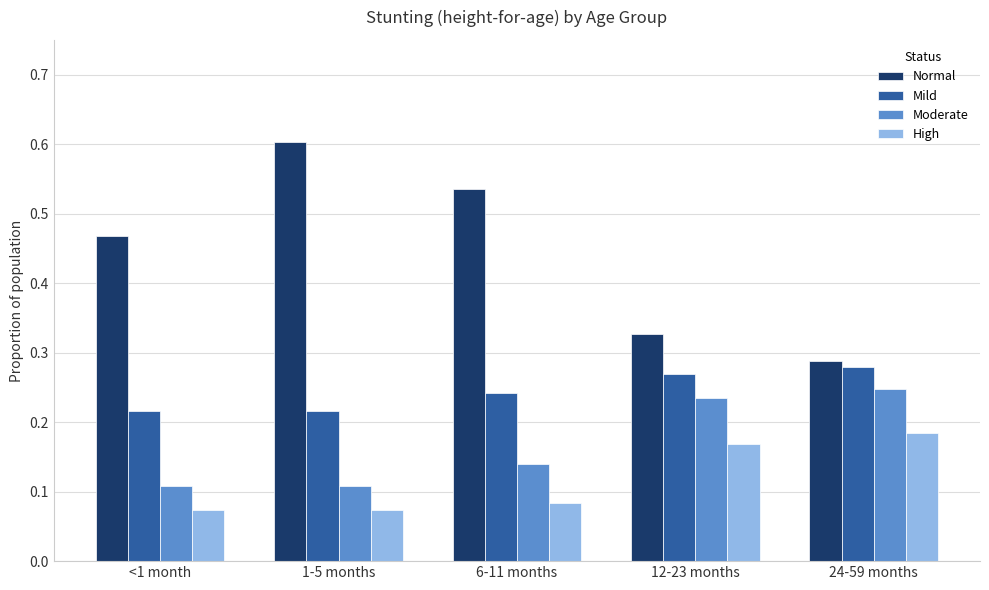

Rank the categories by Normal value from lowest to highest.

24-59 months, 12-23 months, <1 month, 6-11 months, 1-5 months